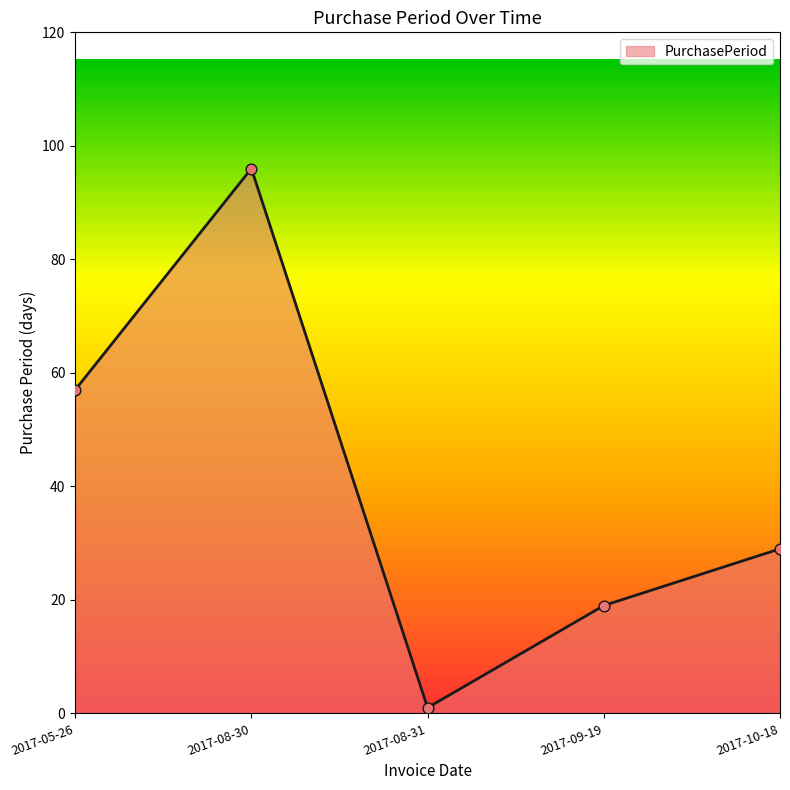

Between 2017-08-30 and 2017-09-19, which is larger?

2017-08-30